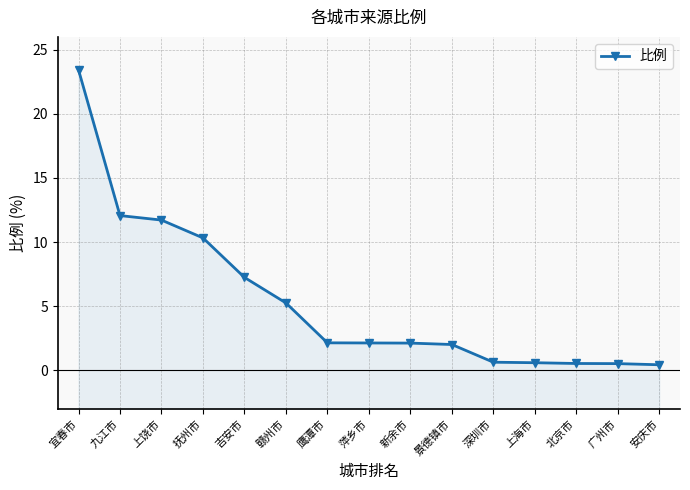

Reading right to left, what are all the values shown in this chart?

0.4	0.5	0.5	0.6	0.6	2.0	2.1	2.1	2.1	5.3	7.2	10.3	11.7	12.1	23.4